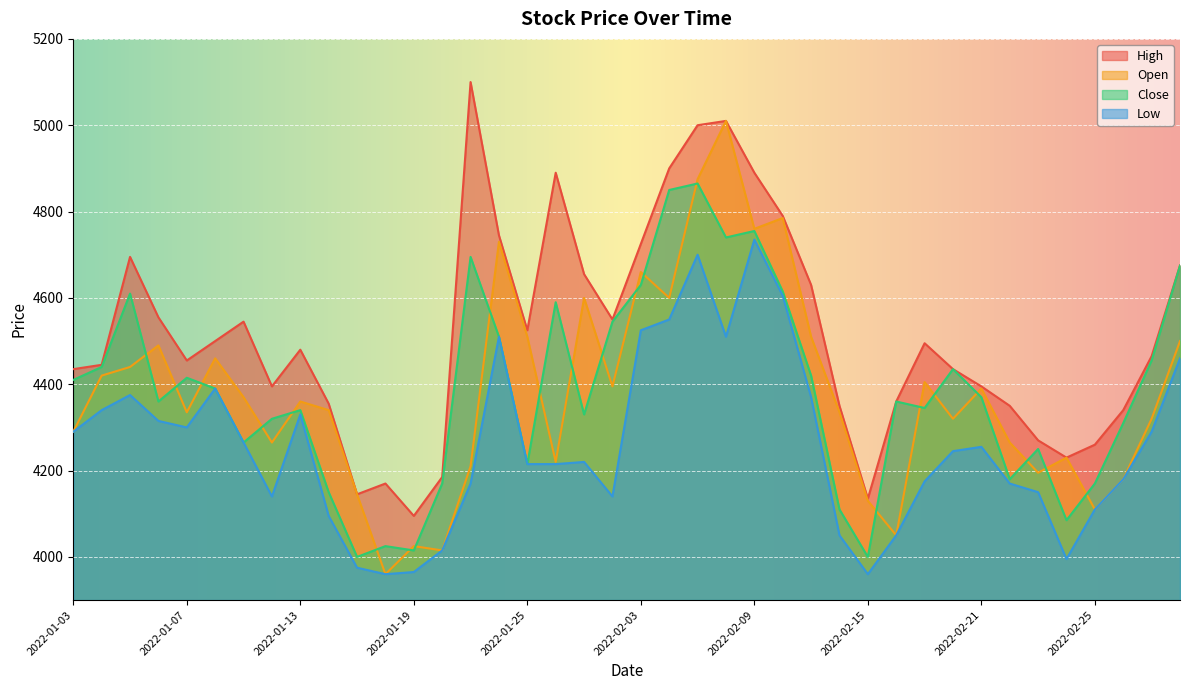

Reading right to left, extract all data points from this chart.

Close: 4675	4455	4310	4170	4085	4250	4180	4370	4435	4345	4360	4000	4110	4420	4615	4755	4740	4865	4850	4630	4545	4330	4590	4215	4510	4695	4170	4015	4025	4000	4150	4340	4320	4265	4390	4415	4360	4610	4440	4410
Open: 4500	4320	4180	4110	4230	4195	4265	4390	4320	4405	4050	4130	4335	4510	4785	4760	5010	4875	4600	4660	4395	4600	4220	4510	4730	4210	4015	4025	3960	4145	4340	4360	4265	4370	4460	4335	4490	4440	4420	4290
High: 4675	4465	4340	4260	4230	4270	4350	4395	4435	4495	4360	4135	4350	4630	4790	4890	5010	5000	4900	4725	4550	4655	4890	4525	4745	5100	4185	4095	4170	4145	4355	4480	4395	4545	4500	4455	4555	4695	4445	4435
Low: 4460	4290	4180	4110	3995	4150	4170	4255	4245	4175	4050	3960	4050	4370	4605	4735	4510	4700	4550	4525	4140	4220	4215	4215	4510	4170	4015	3965	3960	3975	4095	4330	4140	4265	4390	4300	4315	4375	4340	4290